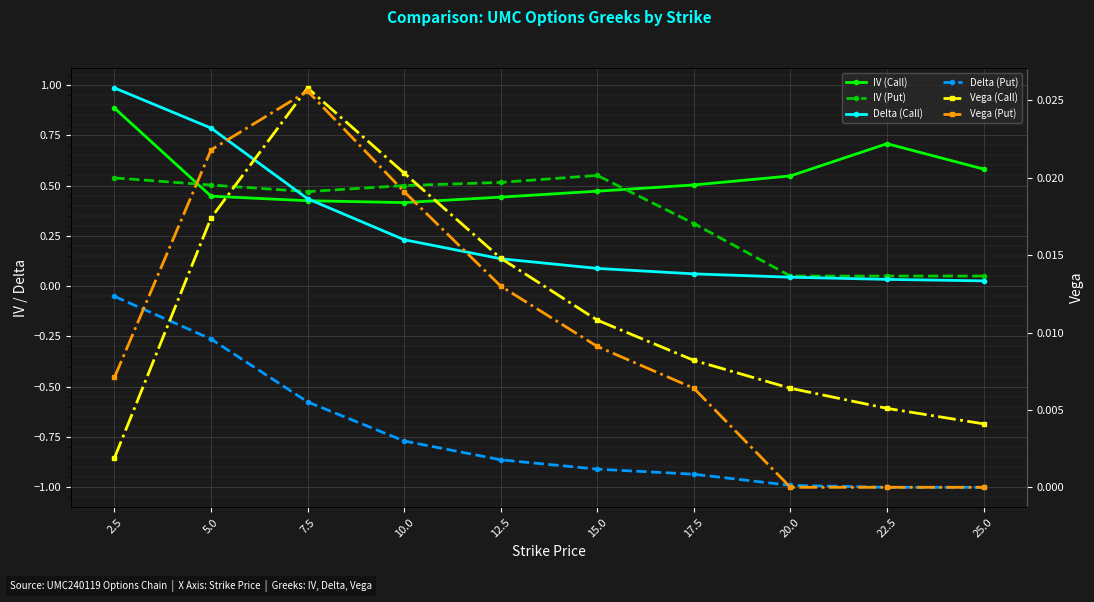

What is the minimum value shown in the chart?

-1.0